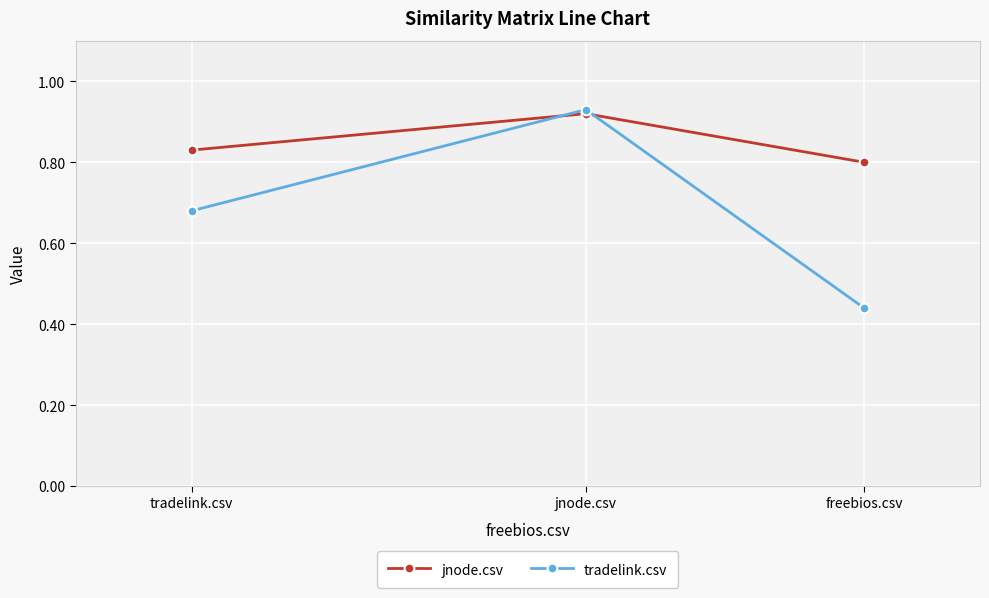

What are all the series names shown in the legend?

jnode.csv, tradelink.csv